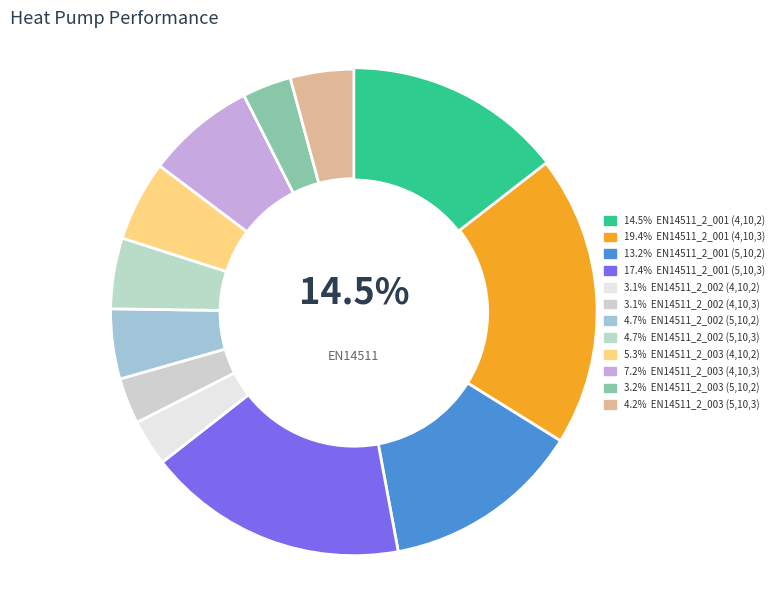

How many slices are in this pie chart?

12